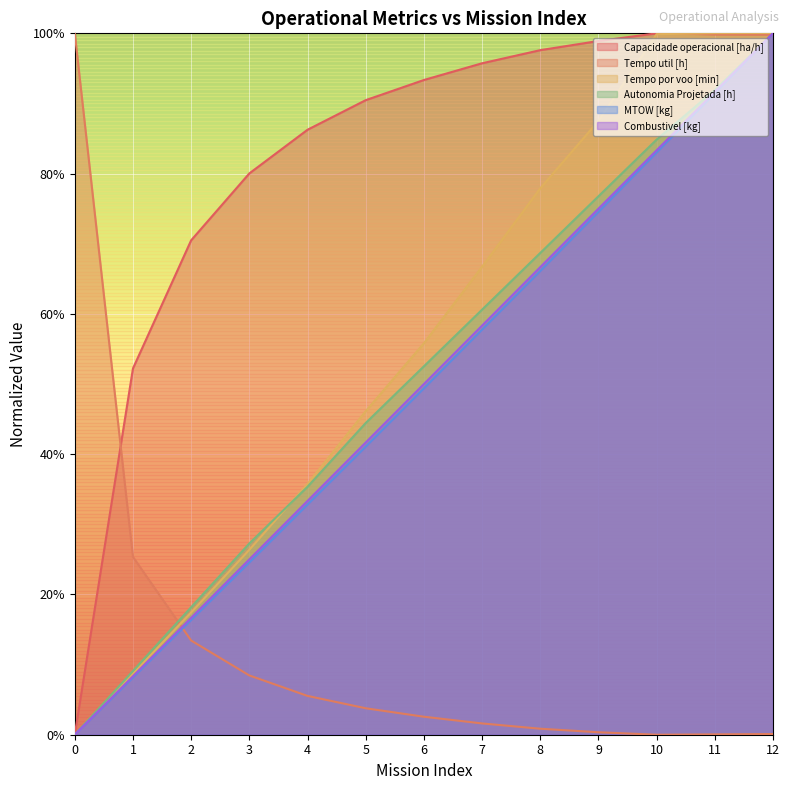

List the labels in order of Autonomia Projetada [h] value, largest first.

12, 11, 10, 9, 8, 7, 6, 5, 4, 3, 2, 1, 0